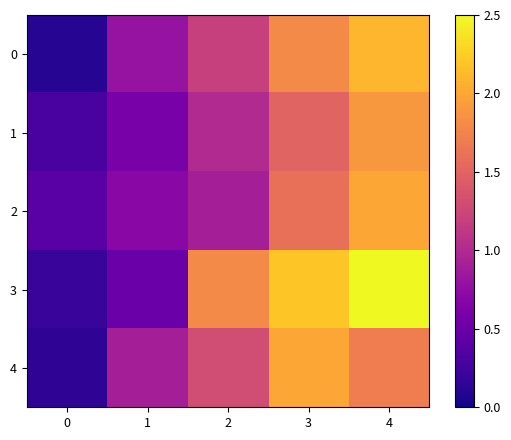

Reading left to right, extract all data points from this chart.

0: 0=0.1	1=0.8	2=1.2	3=1.8	4=2.1
1: 0=0.3	1=0.6	2=1.0	3=1.5	4=1.9
2: 0=0.4	1=0.7	2=0.9	3=1.6	4=2.0
3: 0=0.2	1=0.5	2=1.8	3=2.2	4=2.5
4: 0=0.1	1=0.9	2=1.3	3=2.0	4=1.7